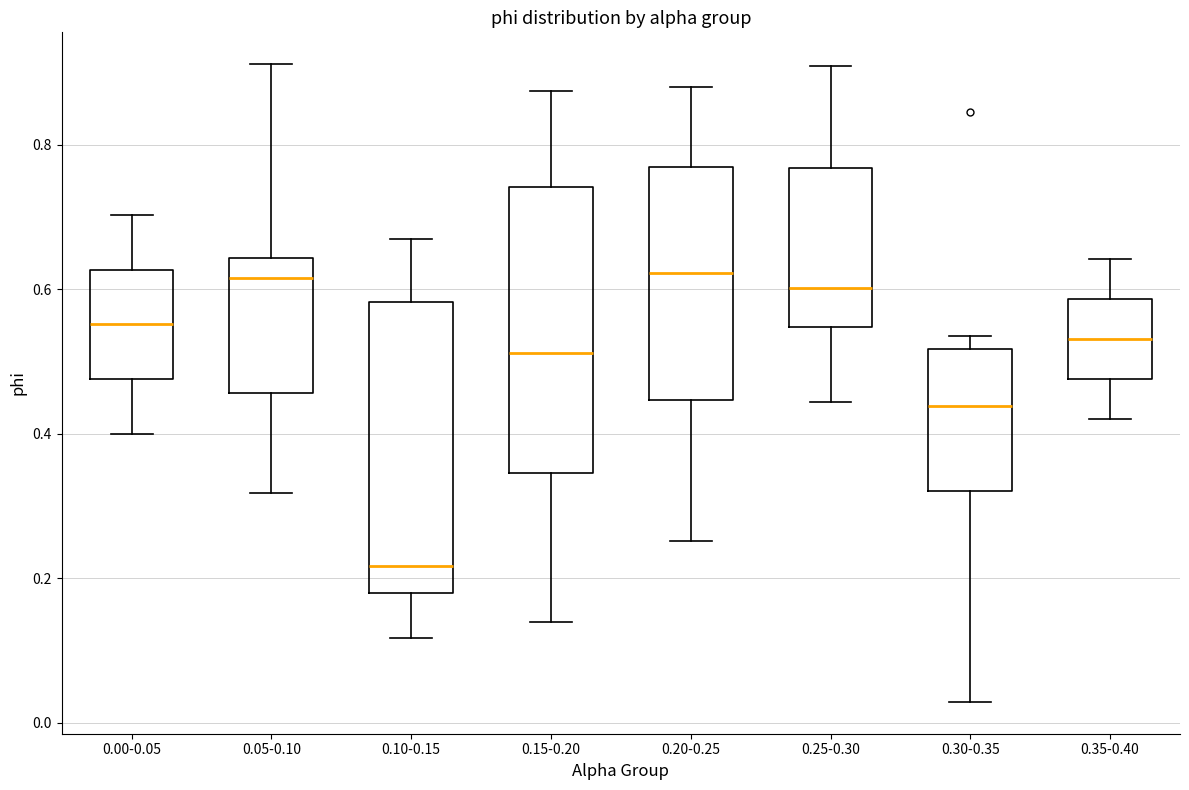

Reading left to right, read every box against the y-axis: the position of its median line, the range the box covers, and the ends of its whiskers. The values are not printed on the chart, so give them approximately, as read against the axis.

0.00-0.05: median 0.56, box 0.48 to 0.62, whiskers 0.40 to 0.70
0.05-0.10: median 0.62, box 0.46 to 0.64, whiskers 0.32 to 0.92
0.10-0.15: median 0.22, box 0.18 to 0.58, whiskers 0.12 to 0.66
0.15-0.20: median 0.52, box 0.34 to 0.74, whiskers 0.14 to 0.88
0.20-0.25: median 0.62, box 0.44 to 0.76, whiskers 0.26 to 0.88
0.25-0.30: median 0.60, box 0.54 to 0.76, whiskers 0.44 to 0.90
0.30-0.35: median 0.44, box 0.32 to 0.52, whiskers 0.02 to 0.54
0.35-0.40: median 0.54, box 0.48 to 0.58, whiskers 0.42 to 0.64